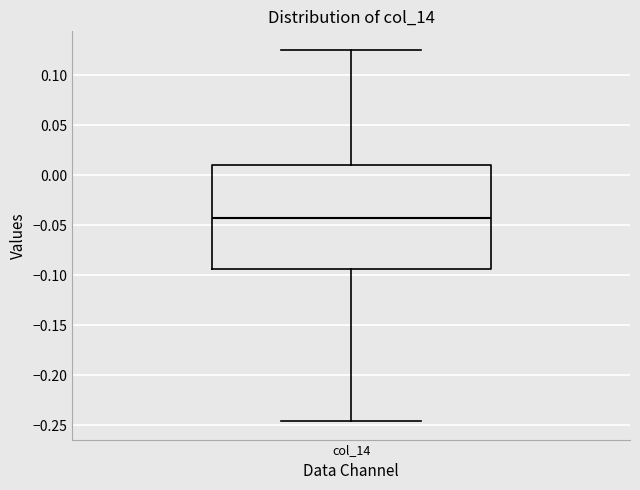

Where does the upper whisker of the box for col_14 end on the y-axis? The values are not printed on the chart, so give them approximately, as read against the axis.

0.125